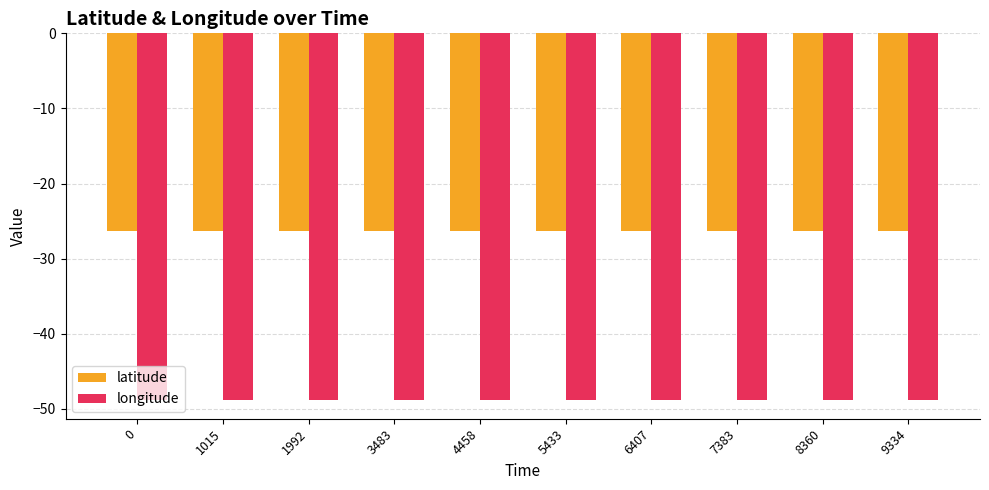

What is the value of the latitude bar at the 6th from the left?

-26.3